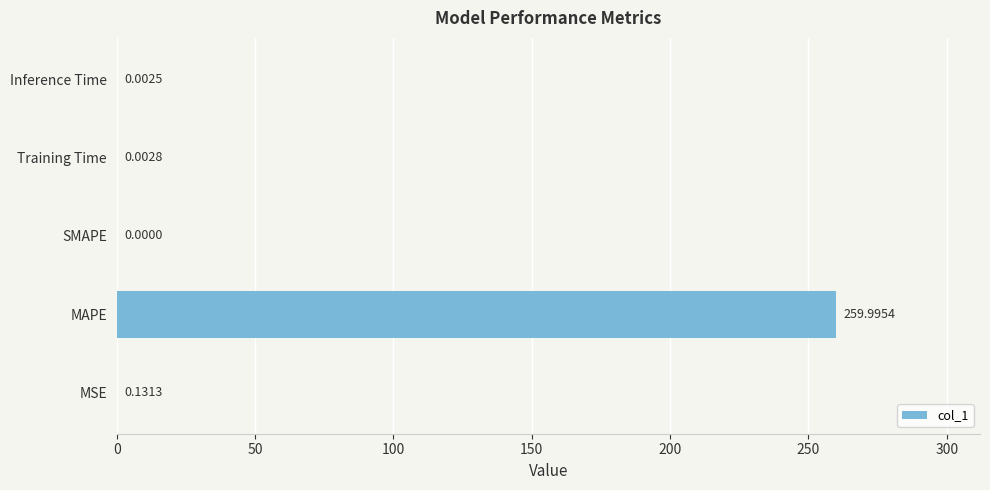

At which label is the value closest to 129?

MSE